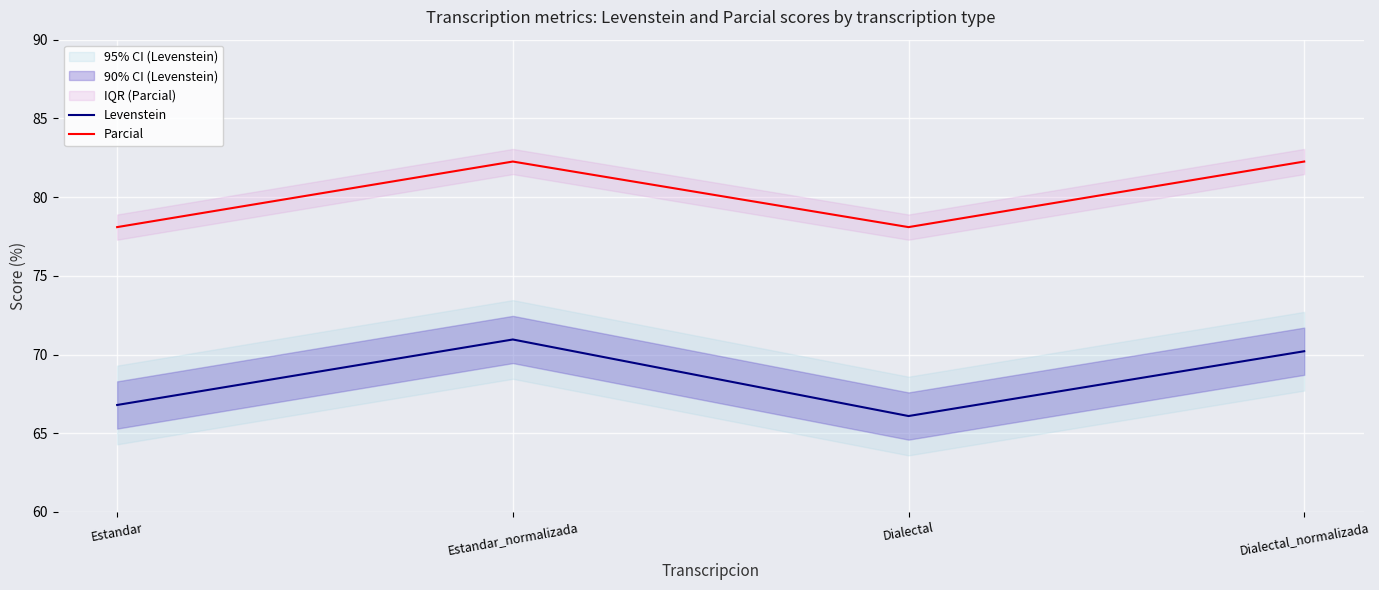

The value of Levenstein at Estandar is 66.8. True or false?

True